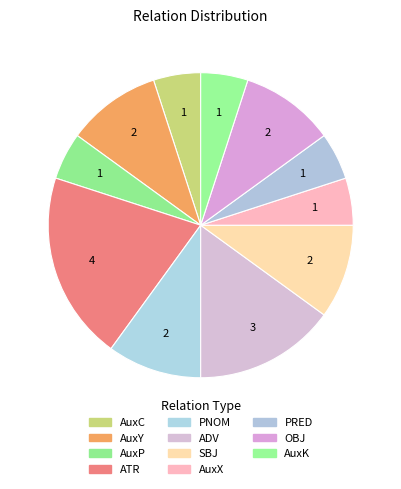

To the nearest percent, what is the combined percentage of AuxX and ADV?

20%